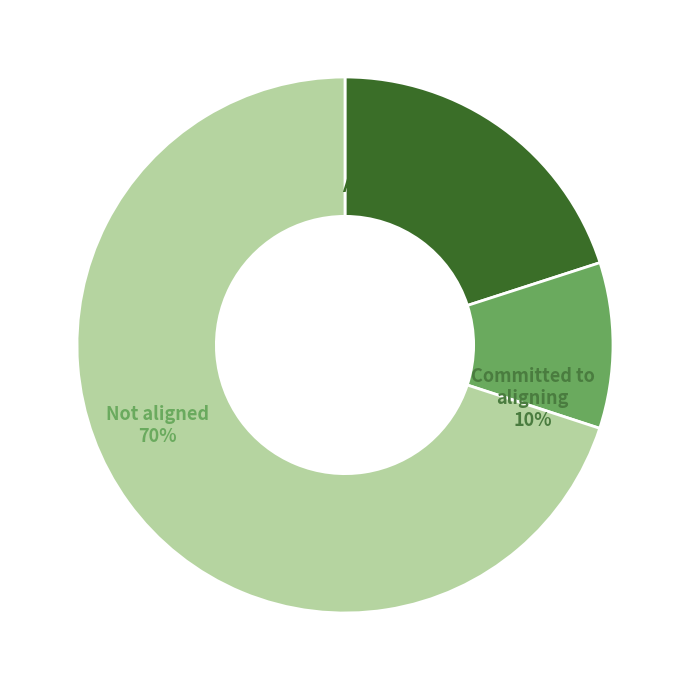

Is the sum of 2019400255 and 2017400060 greater than half?

No